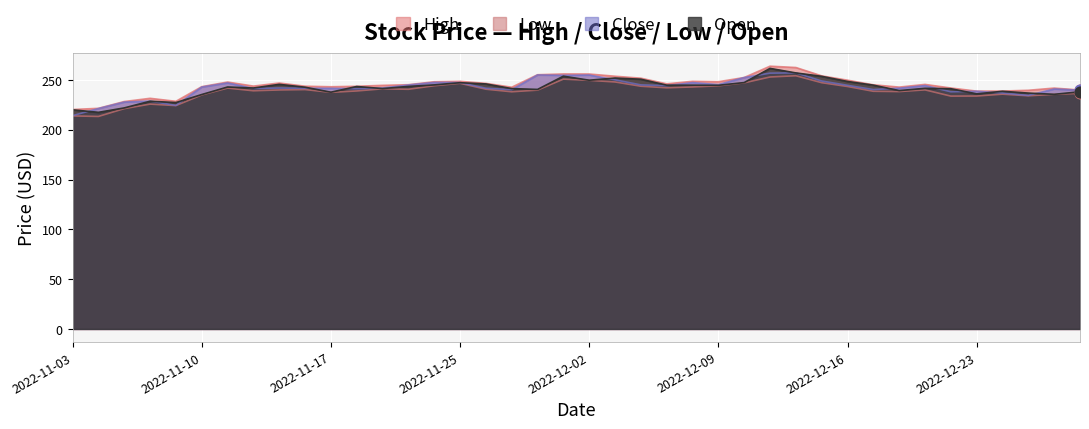

Which series has the largest total across all categories?

High